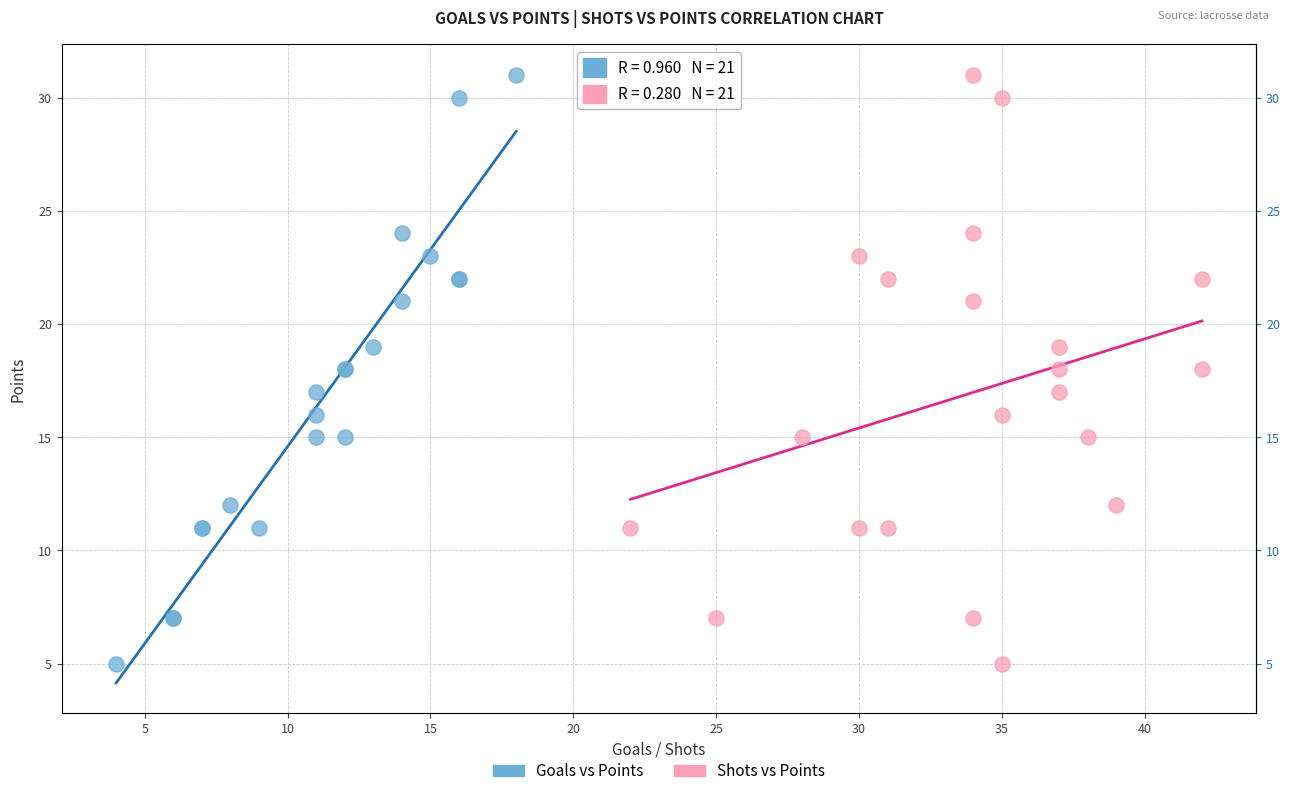

What are all the series names shown in the legend?

Goals vs Points, Shots vs Points